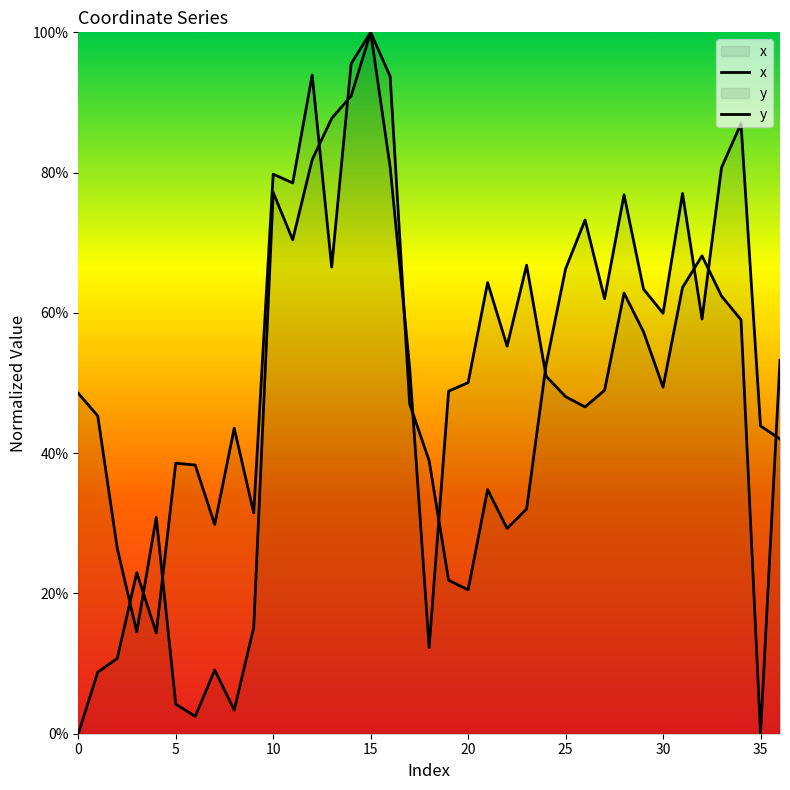

After their last crossing, which series has the higher values: y or x?

x